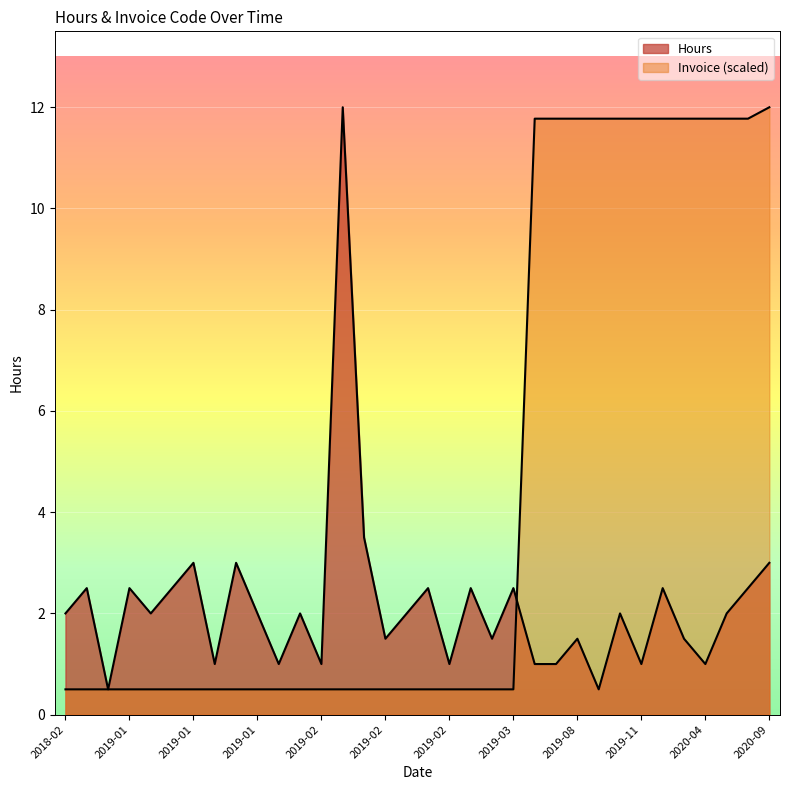

Which series ends up on top after the final intersection of Hours and Invoice?

Invoice